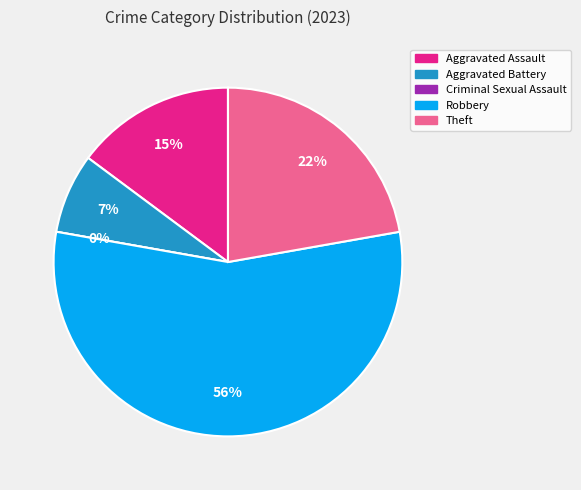

To the nearest percent, what is the combined percentage of Robbery and Criminal Sexual Assault?

56%